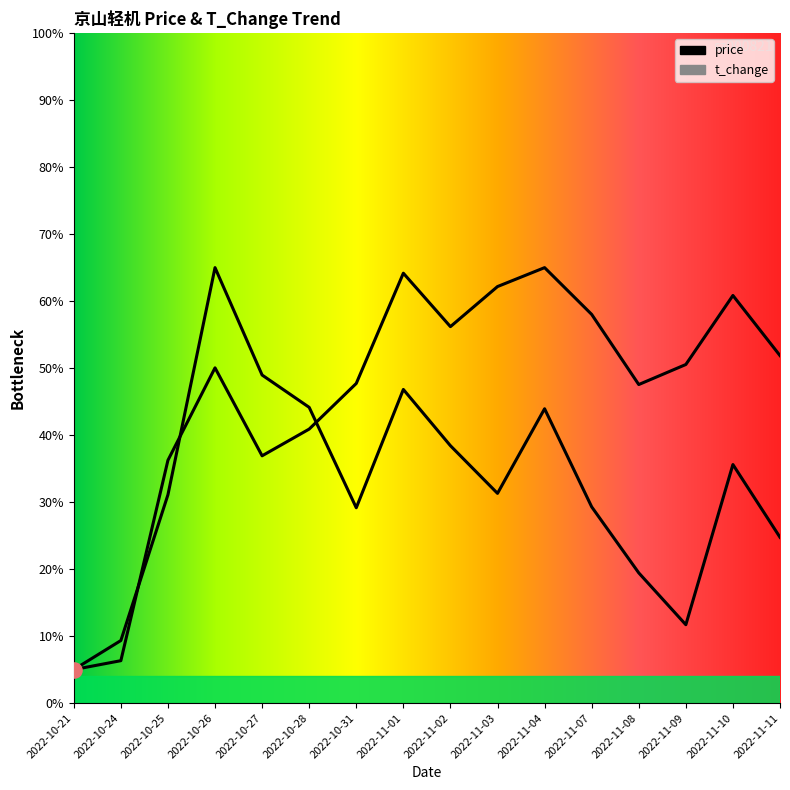

Which series reaches the maximum Y coordinate?

price